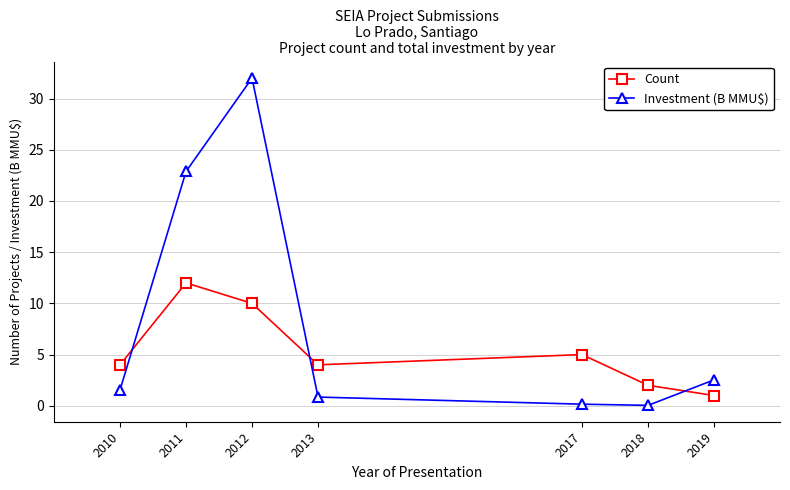

What is the greatest value displayed?

32.0